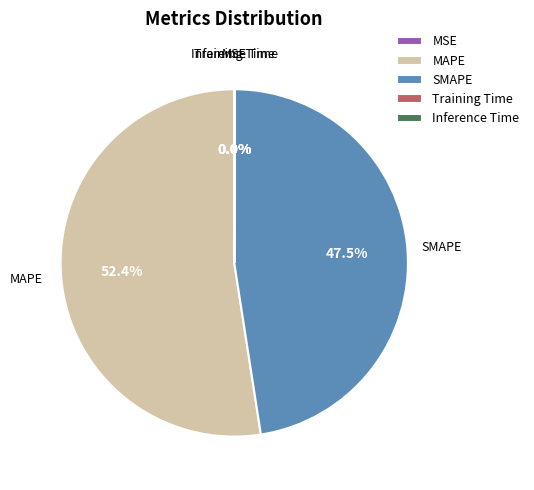

Which slice represents more than half of the pie?

MAPE